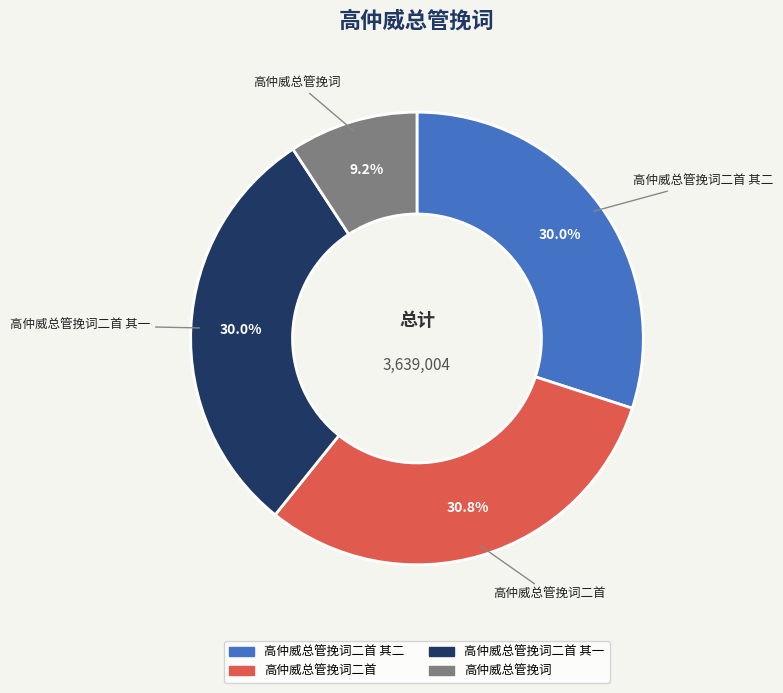

To the nearest percent, what is the average slice percentage?

25%